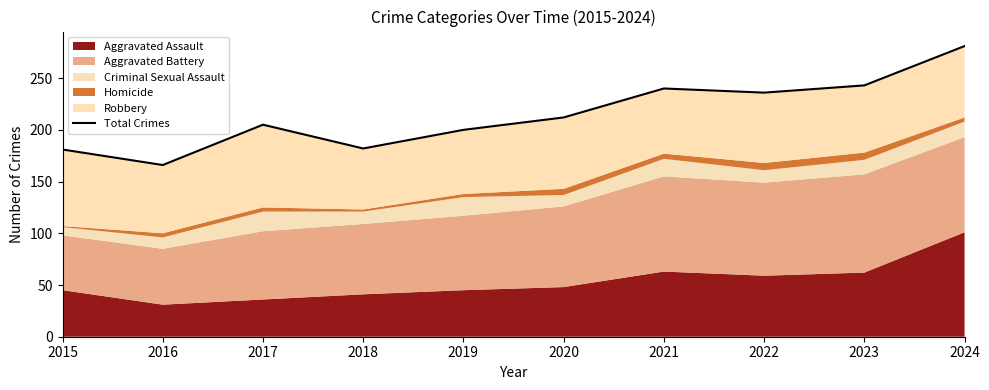

Between 2018 and 2015, which is larger?

2018